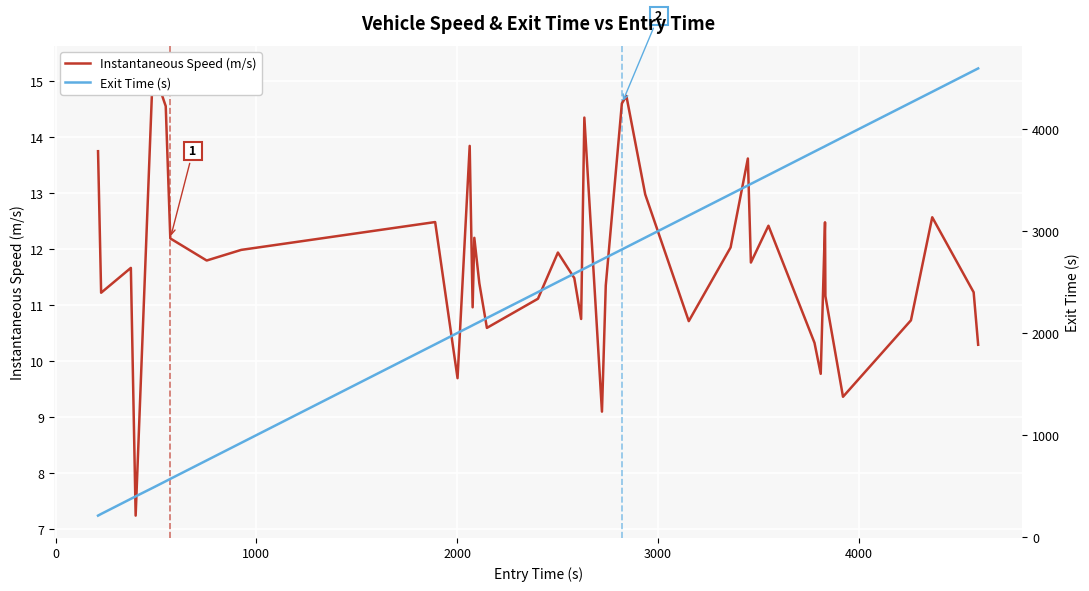

What is the difference between the second highest and minimum values in the Exit Time (s) series?

4359.7